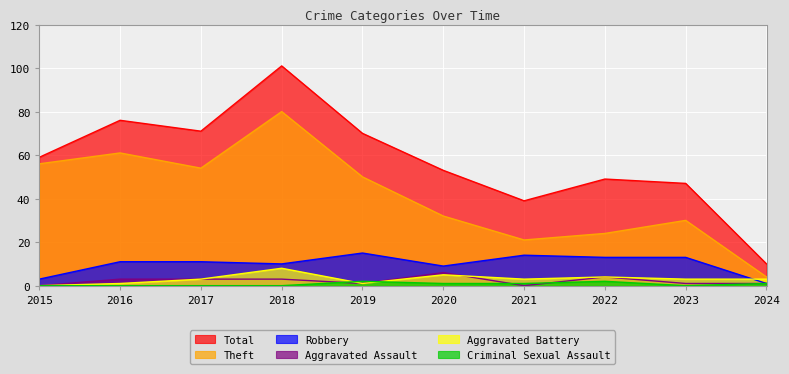

Count the number of categories in the chart.

10